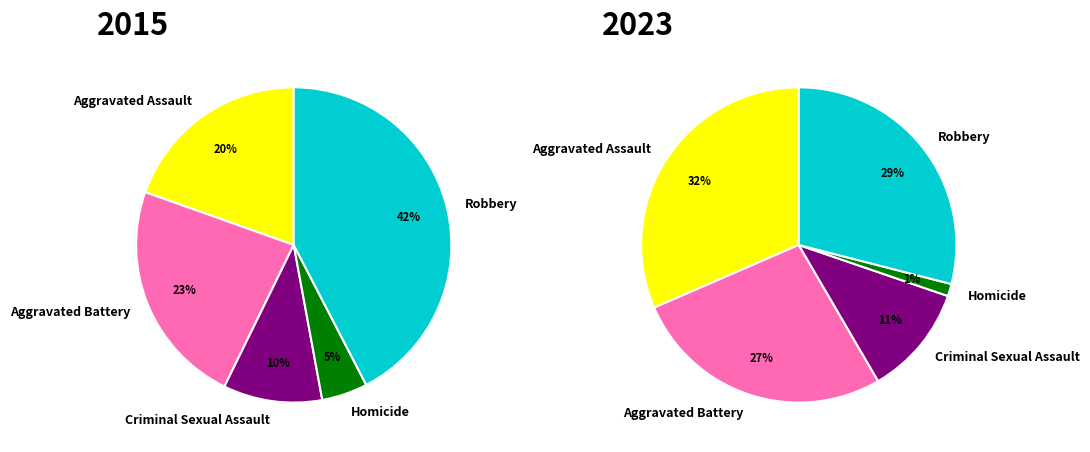

Is the sum of values_2015 and 2 greater than half?

No